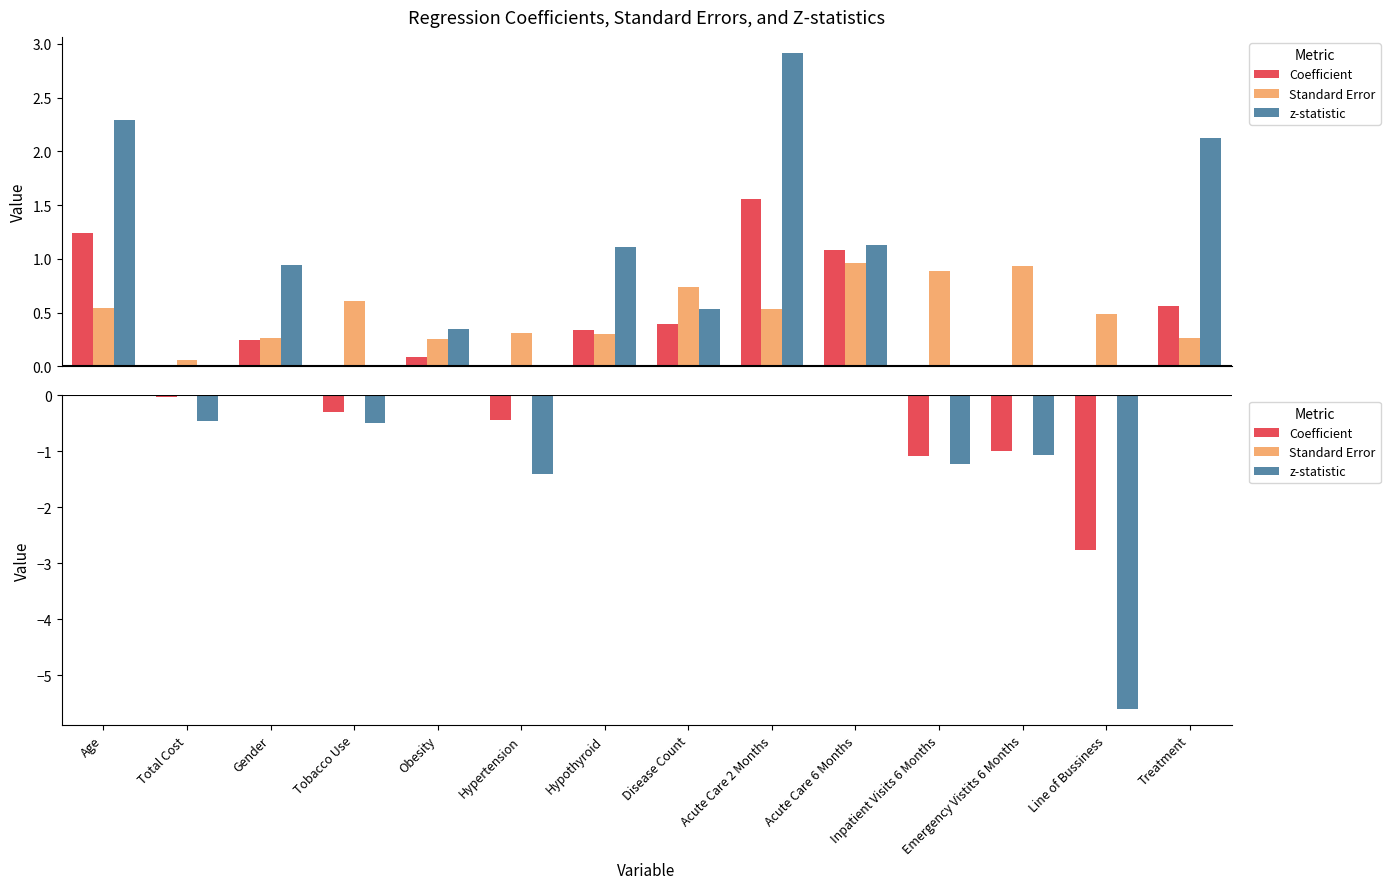

How many groups of bars are there?

14